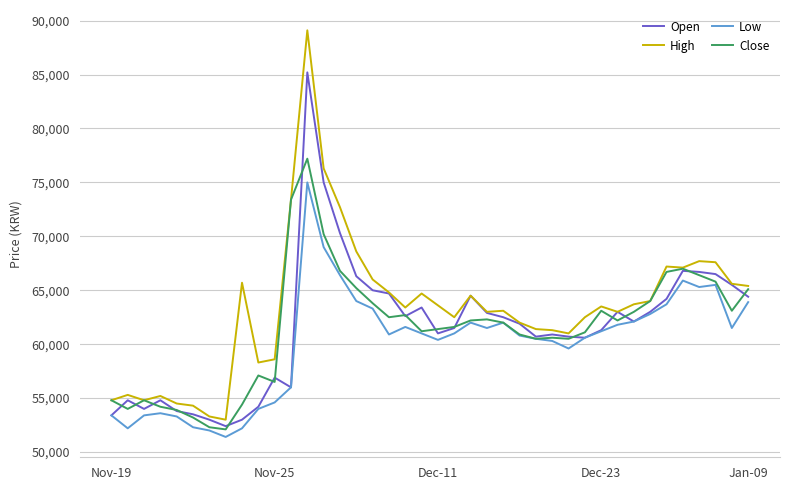

Which series has the largest total across all categories?

High